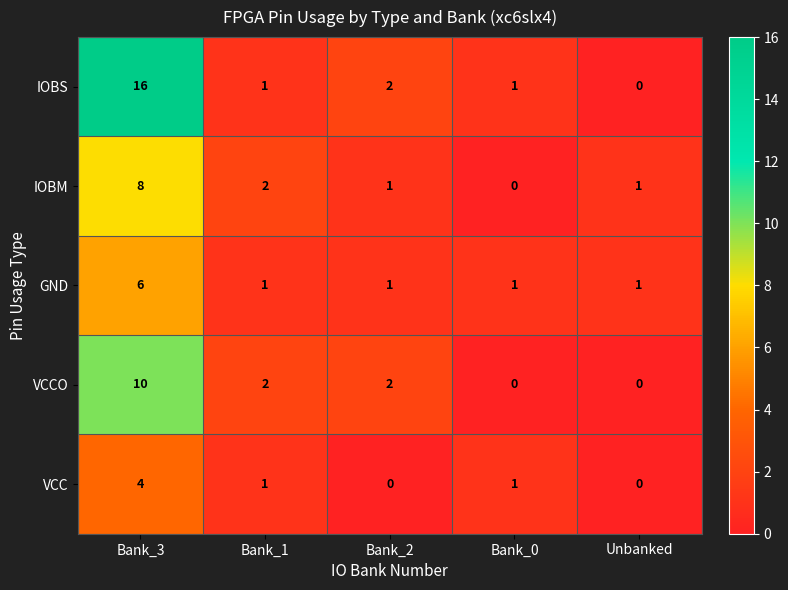

Reading left to right, extract all data points from this chart.

IOBS: Bank_3=16	Bank_1=1	Bank_2=2	Bank_0=1	Unbanked=0
IOBM: Bank_3=8	Bank_1=2	Bank_2=1	Bank_0=0	Unbanked=1
GND: Bank_3=6	Bank_1=1	Bank_2=1	Bank_0=1	Unbanked=1
VCCO: Bank_3=10	Bank_1=2	Bank_2=2	Bank_0=0	Unbanked=0
VCC: Bank_3=4	Bank_1=1	Bank_2=0	Bank_0=1	Unbanked=0